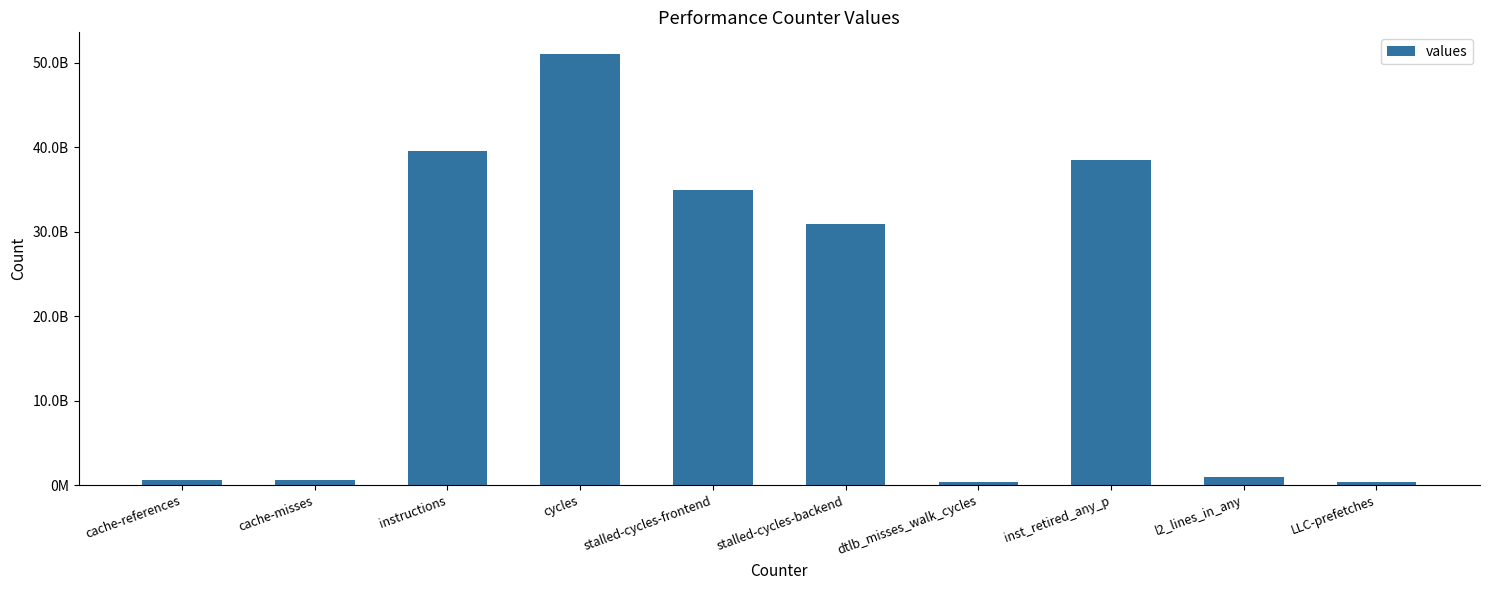

What position from the left is cache-misses?

2